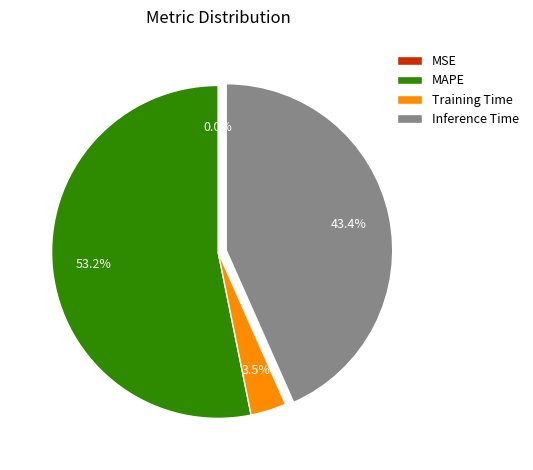

Is it true that MAPE is 53% of the pie?

True